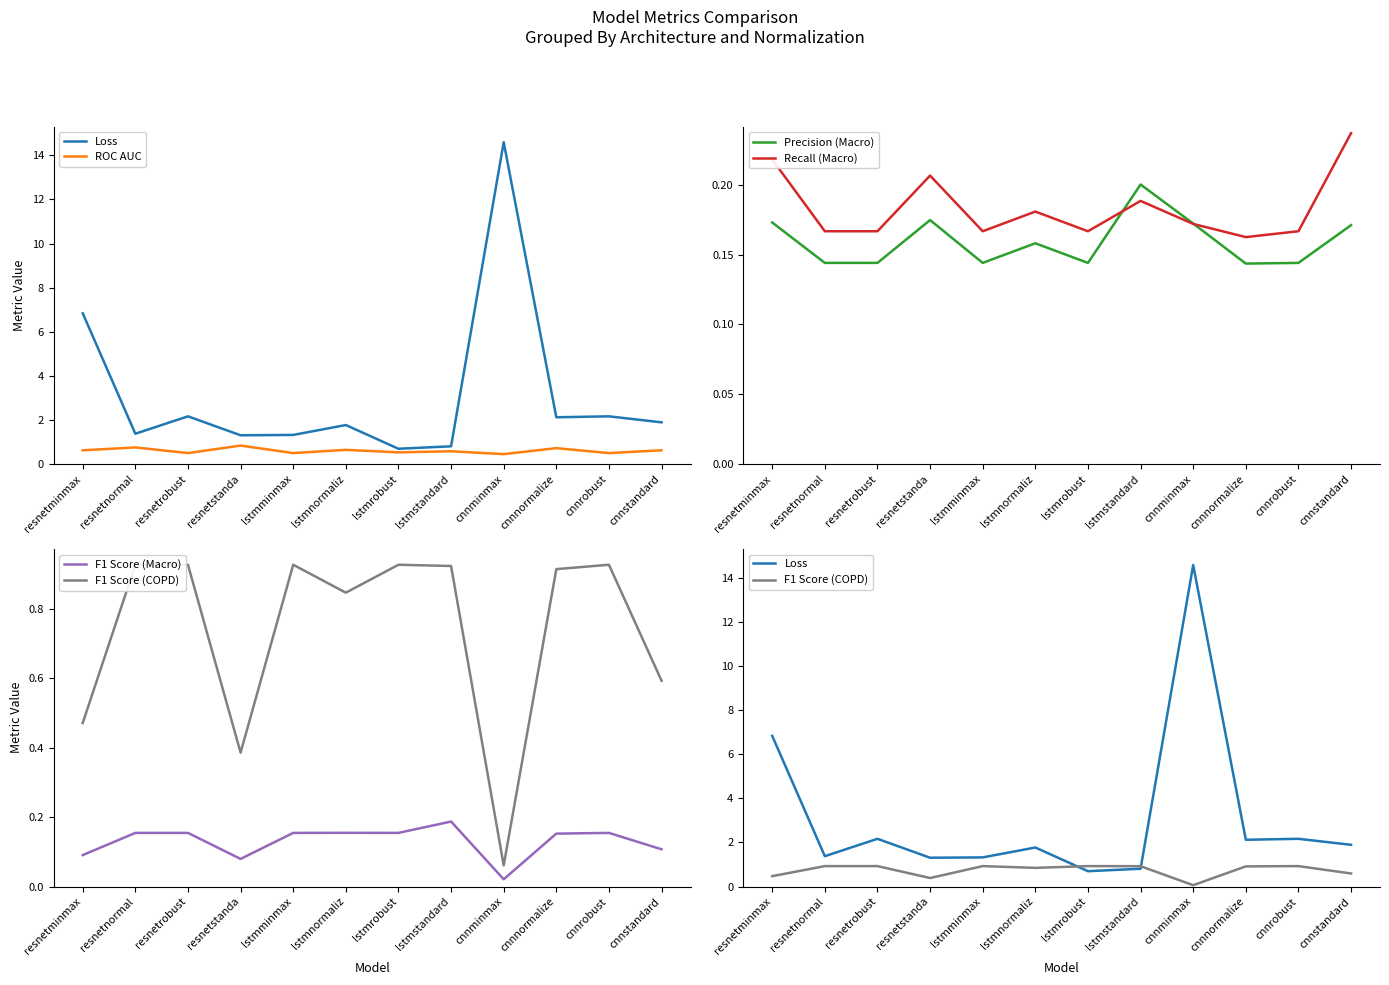

Where is the first local minimum for Recall (Macro)?

lstmminmax